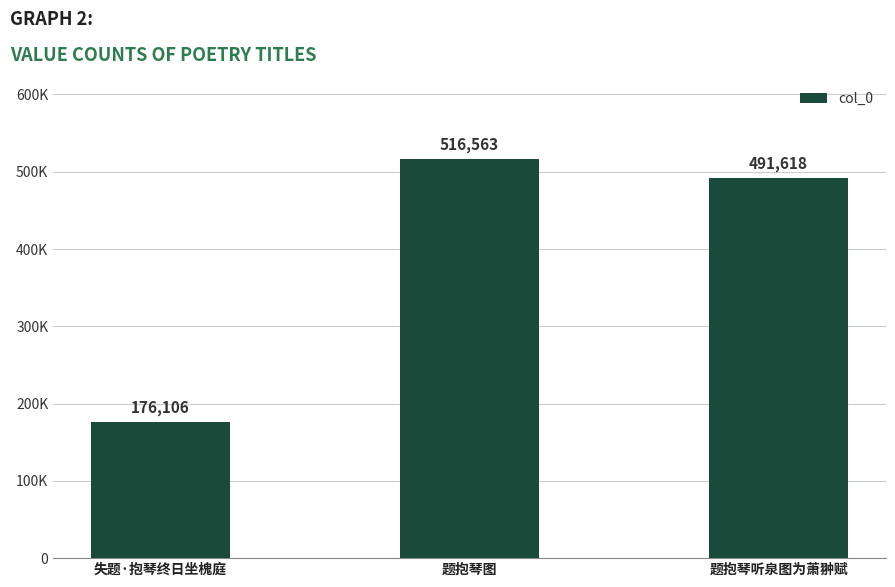

List the labels in order of value, largest first.

题抱琴图, 题抱琴听泉图为萧翀赋, 失题·抱琴终日坐槐庭